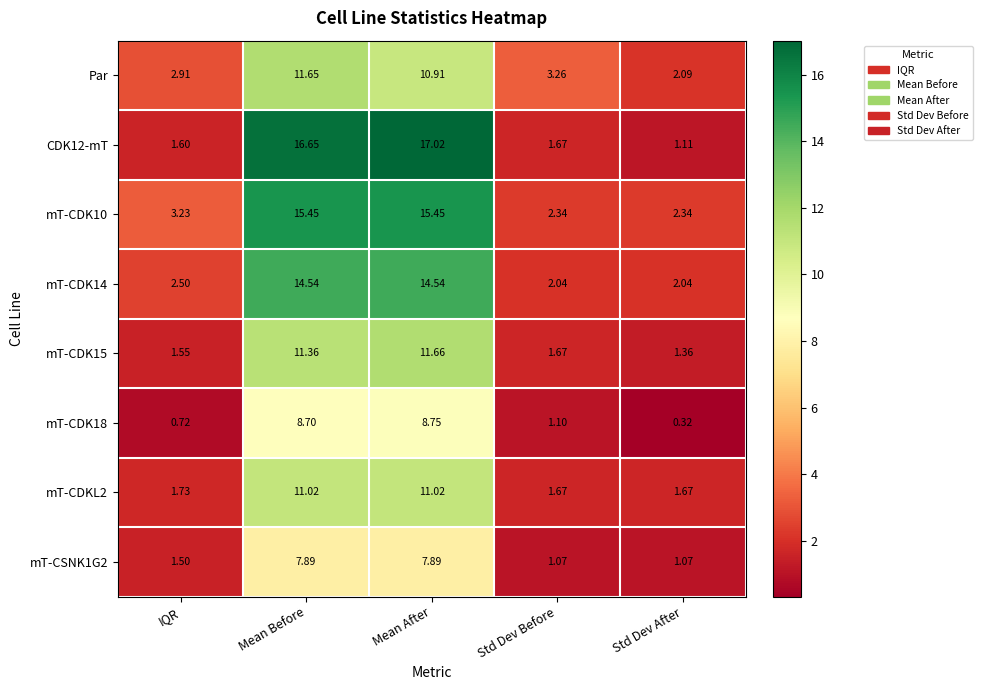

Which category has the lowest value in the mT-CDK18 series?

Std Dev After